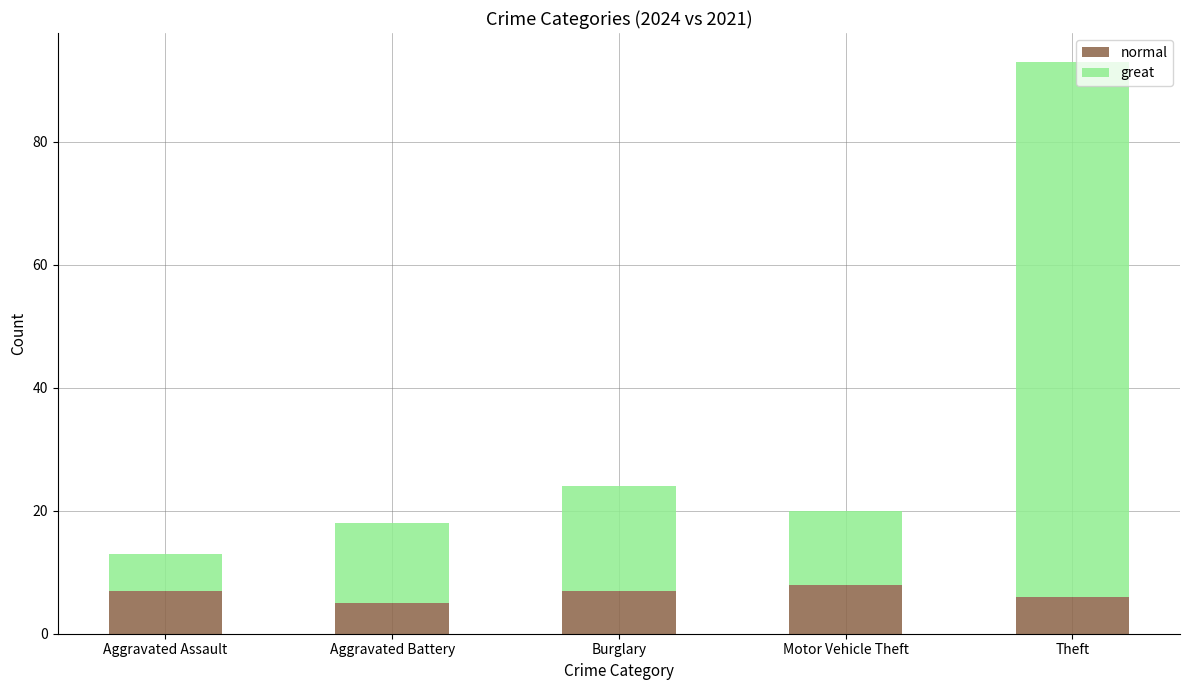

The normal series shows 7 at Aggravated Assault. True or false?

True